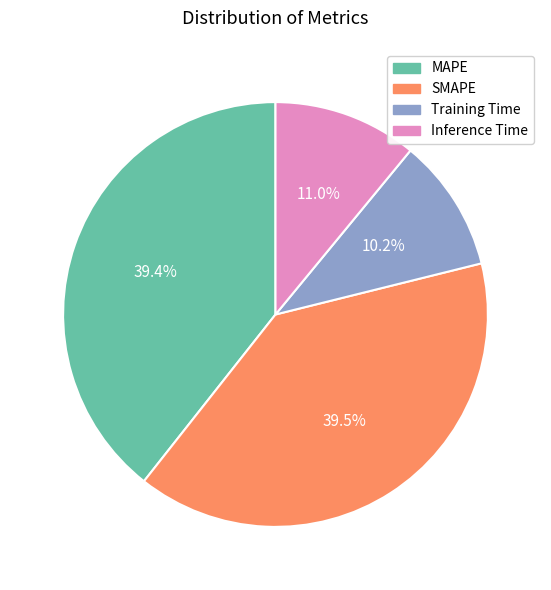

Is there any slice that represents more than half of the pie?

No